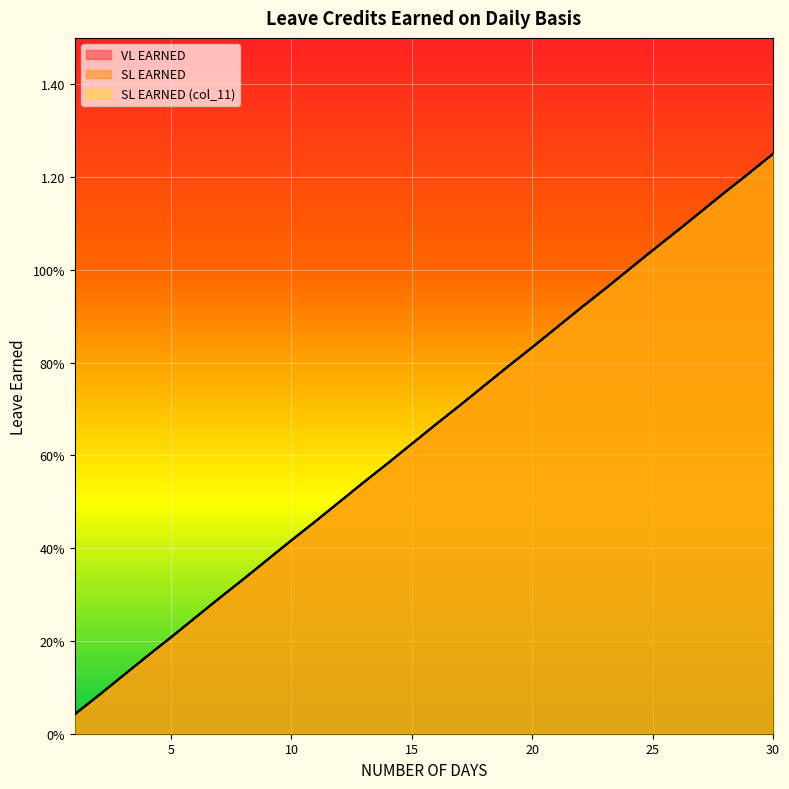

Rank the series by their maximum value, from highest to lowest.

VL EARNED, SL EARNED, SL EARNED (col_11)